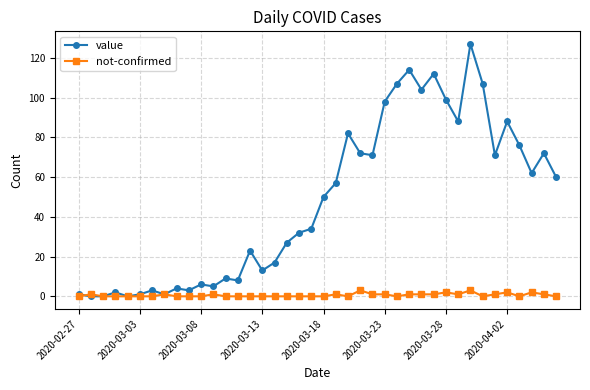

In value, how many points are higher than both neighbors (excluding endpoints)?

12